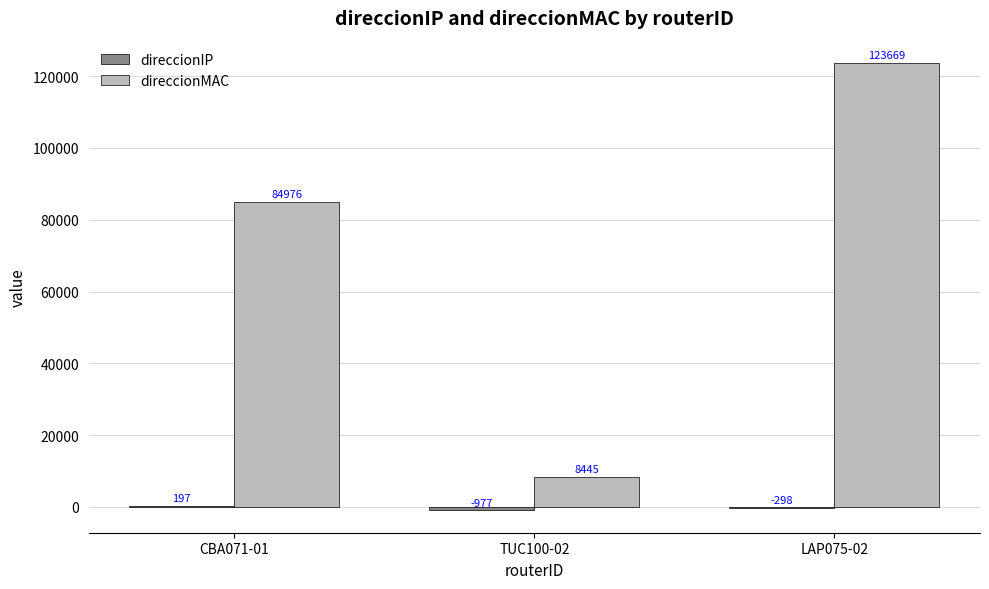

True or false: direccionMAC has a value of 2602 at TUC100-02.

False